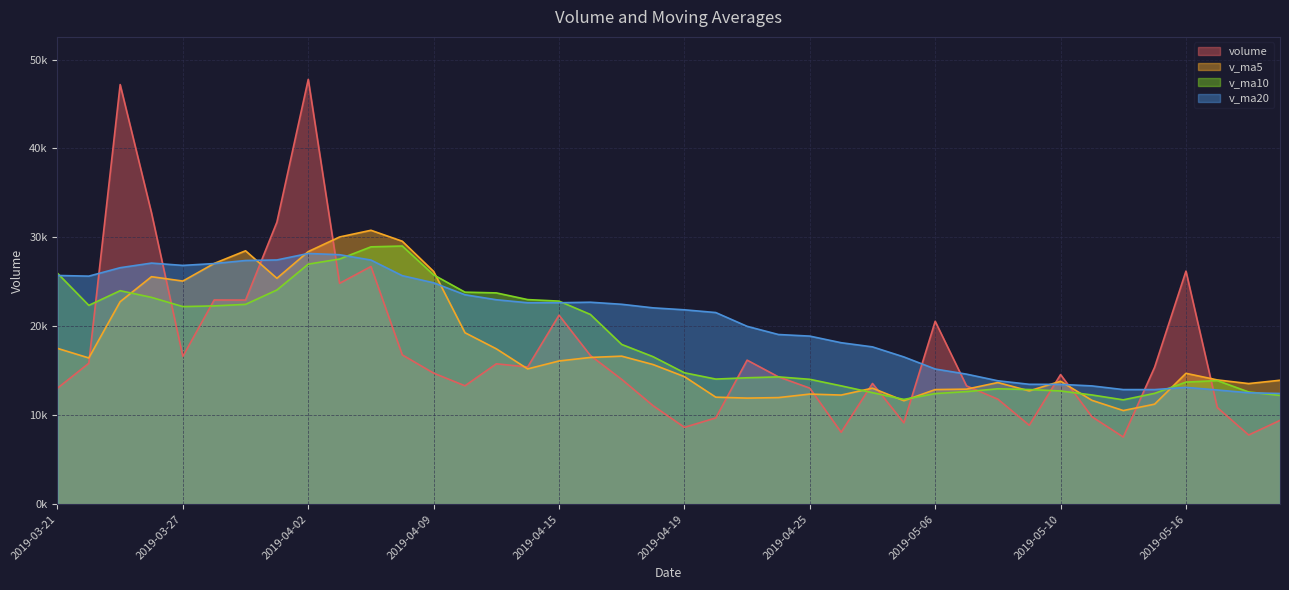

Which series changed the most between 2019-03-28 and 2019-05-06?

v_ma5